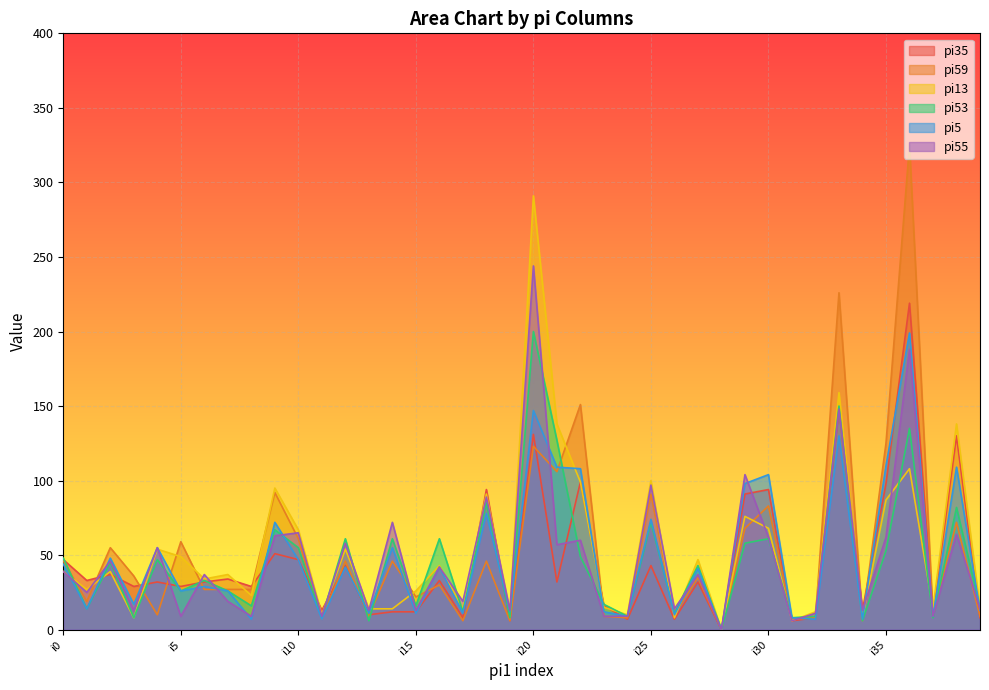

What is the sum of all pi59 values?

2148